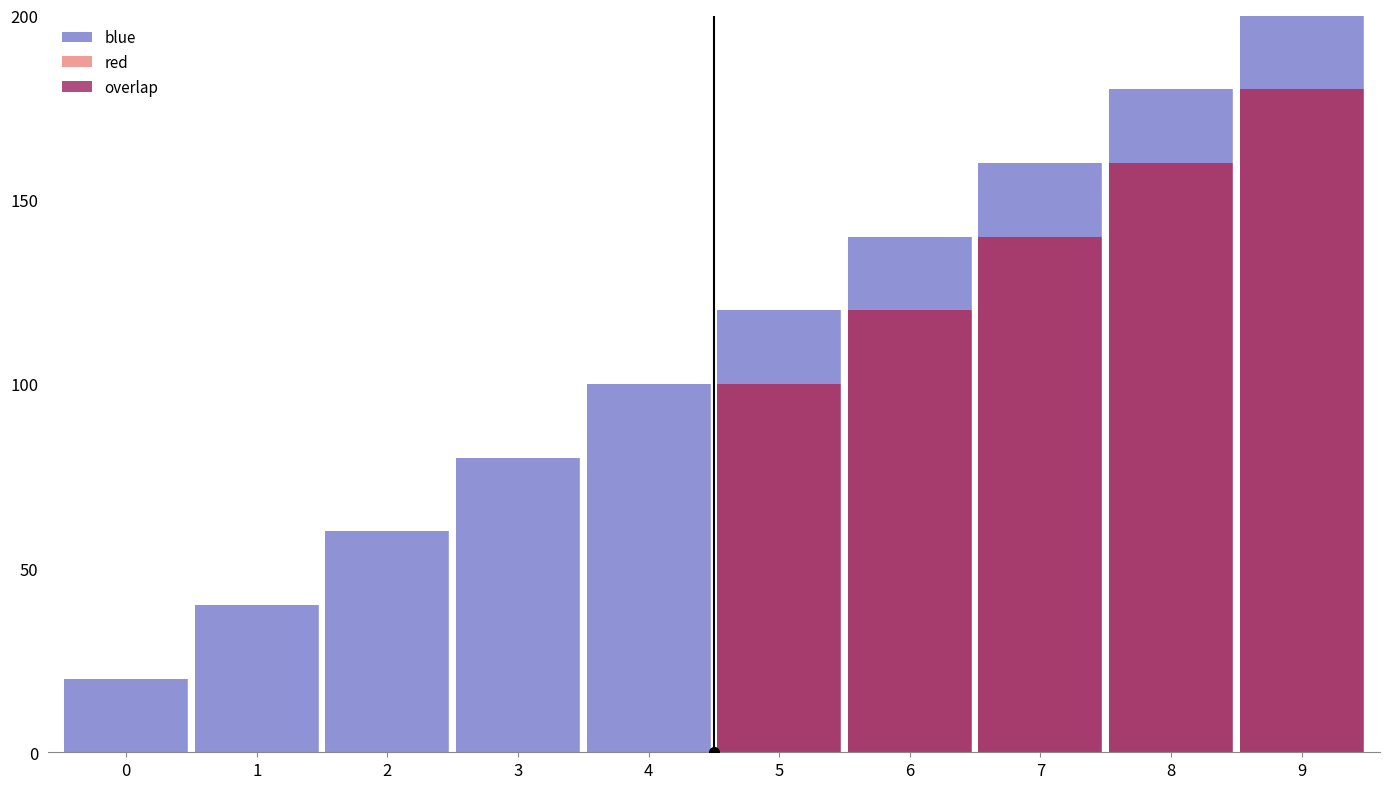

How many blue values are between 60 and 160?

6